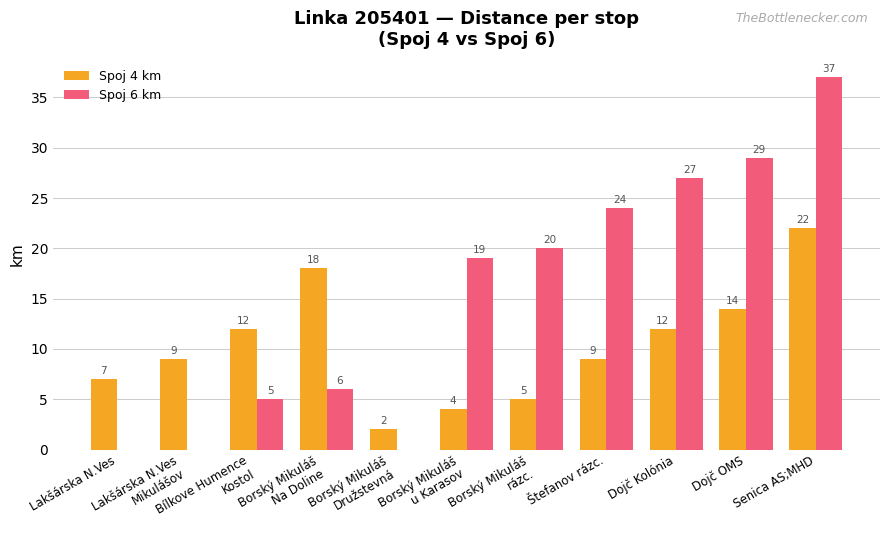

Read the Spoj 4 km value at Lakšárska N.Ves, to the nearest 10.

10